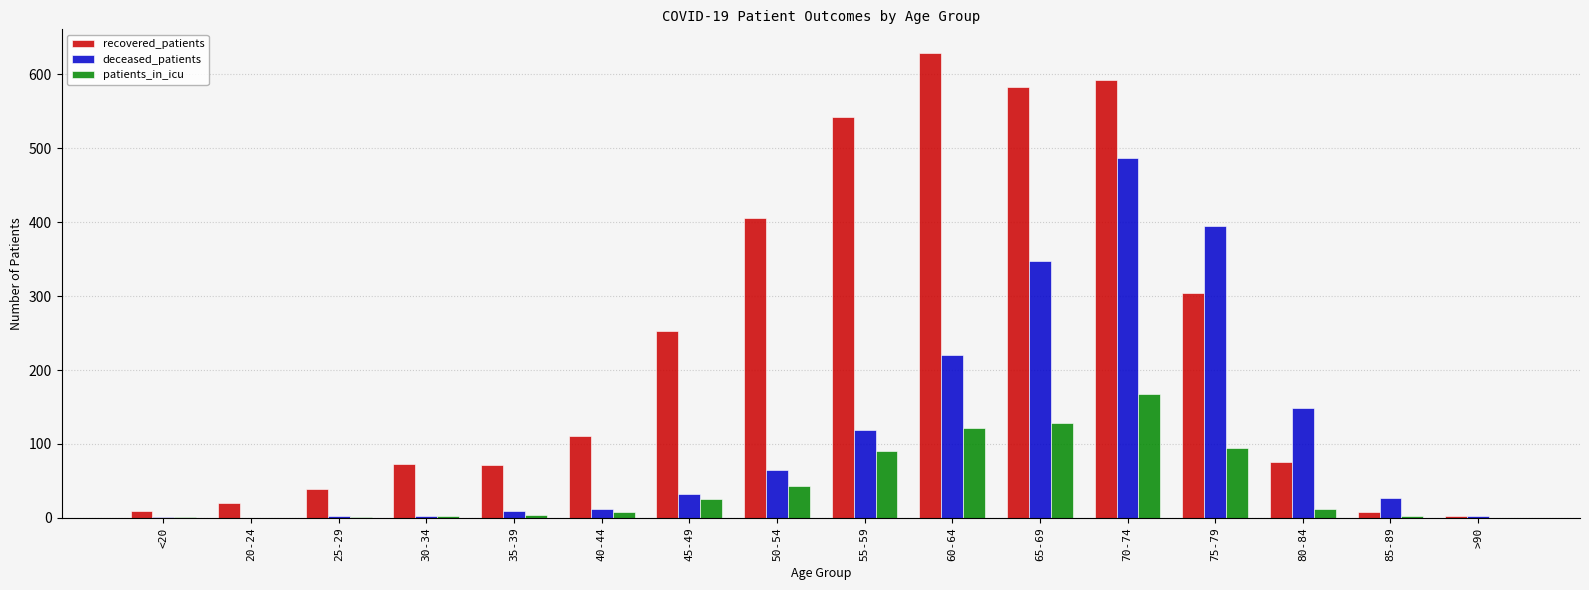

What are all the series names shown in the legend?

recovered_patients, deceased_patients, patients_in_icu